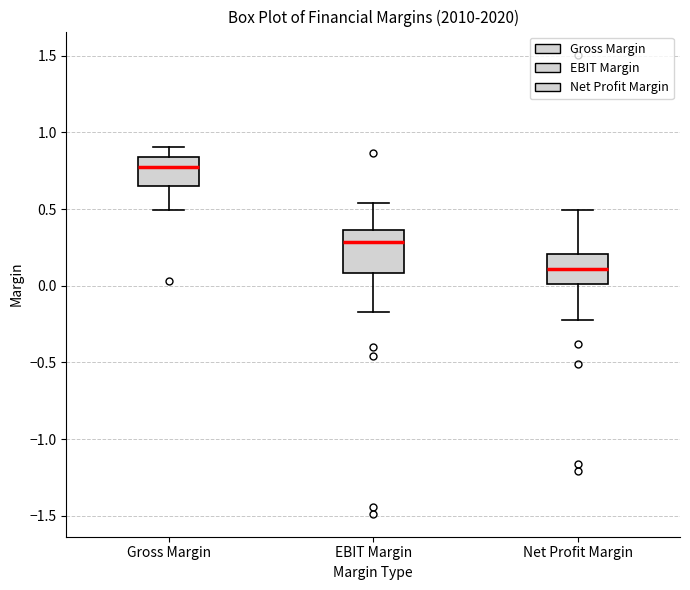

Reading left to right, transcribe this box plot: for each box, give where its median line is, the range the box spans, and where its two whiskers end, as read against the y-axis. The values are not printed on the chart, so give them approximately, as read against the axis.

Gross Margin: median 0.80, box 0.65 to 0.85, whiskers 0.50 to 0.90
EBIT Margin: median 0.30, box 0.10 to 0.35, whiskers -0.15 to 0.55
Net Profit Margin: median 0.10, box 0.00 to 0.20, whiskers -0.20 to 0.50